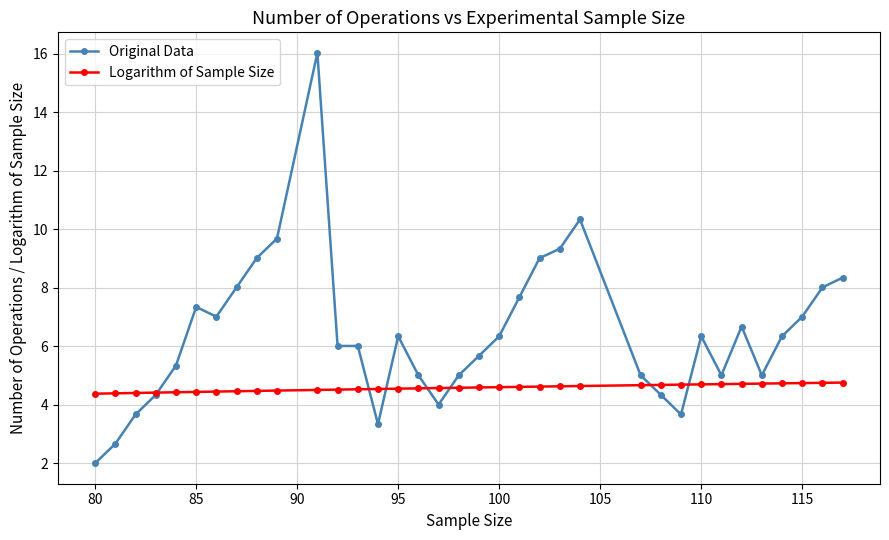

List the series in order of their peak value, lowest first.

Logarithm of Sample Size, Original Data